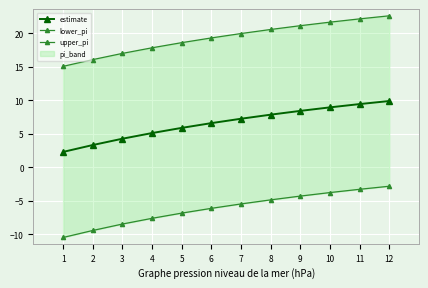

The estimate series shows 8.7 at 4. True or false?

False